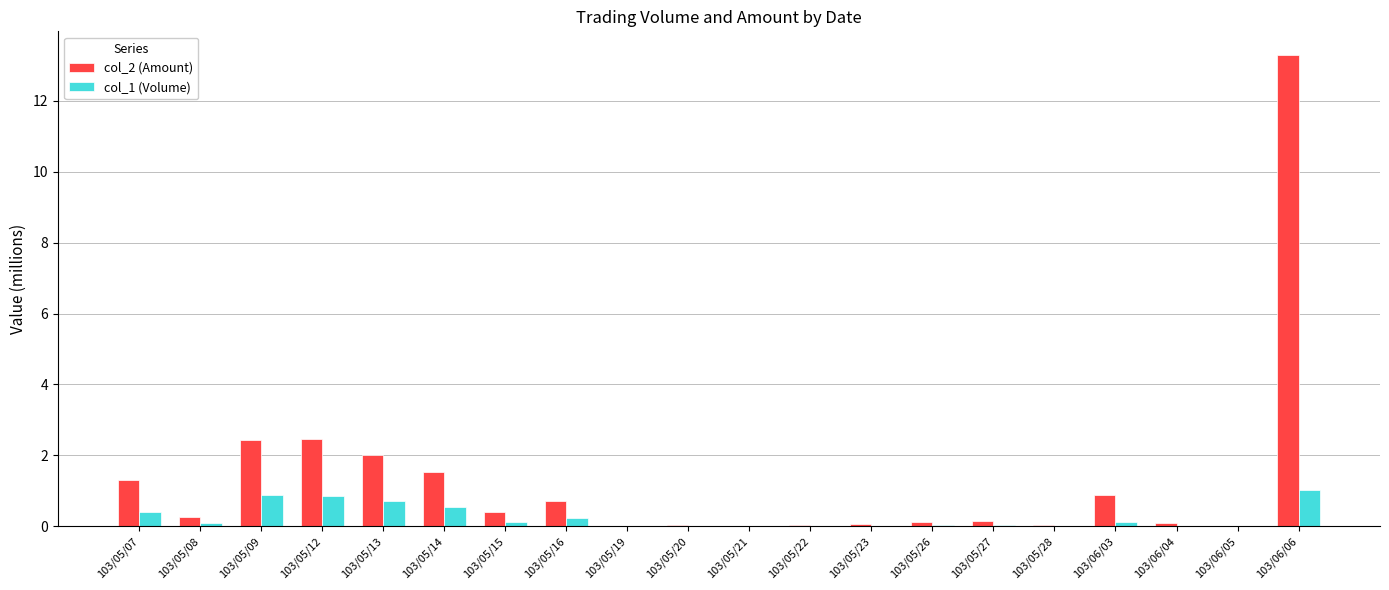

At which category does the chart reach its peak across all series?

103/06/06